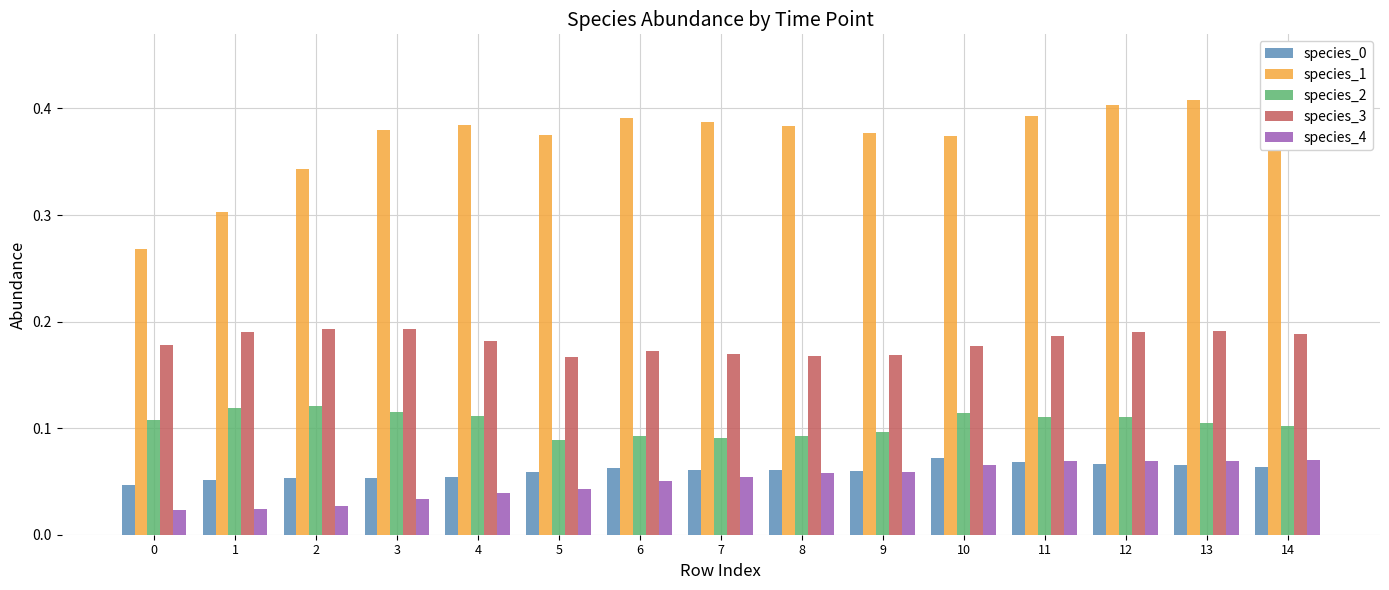

What is the total value across all series at 0?

0.6